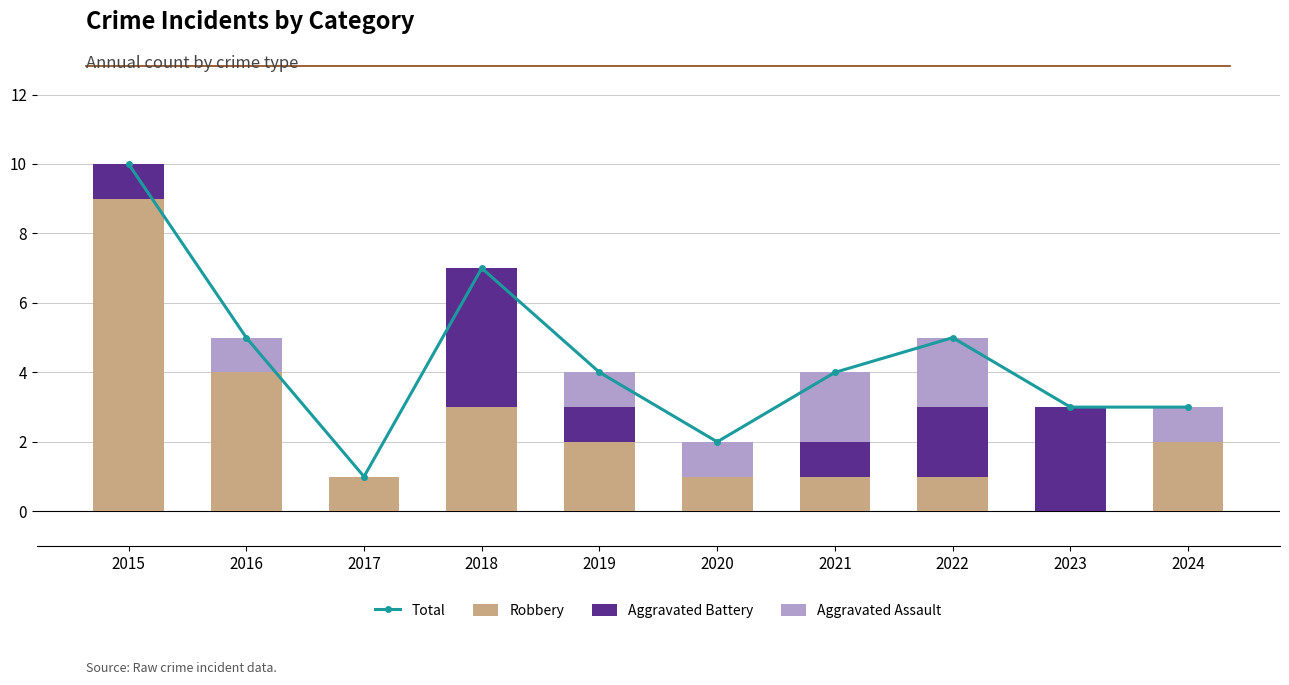

How many values in the Aggravated Assault series are below 1?

4